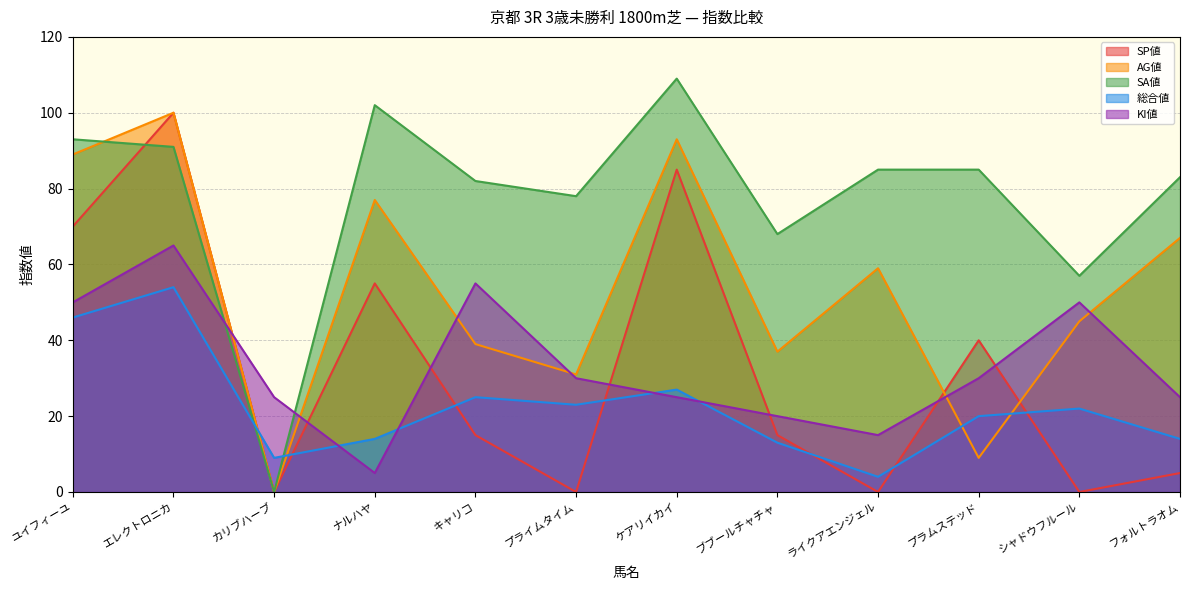

At which category does KI値 reach its first local valley?

ナルハヤ